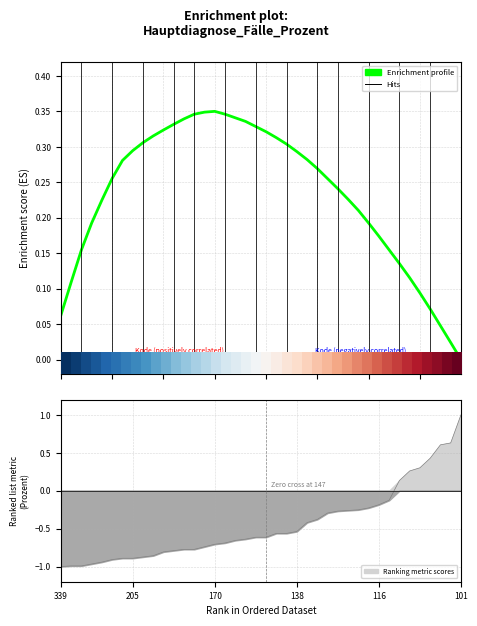

At which label does row_0 reach its minimum?

339